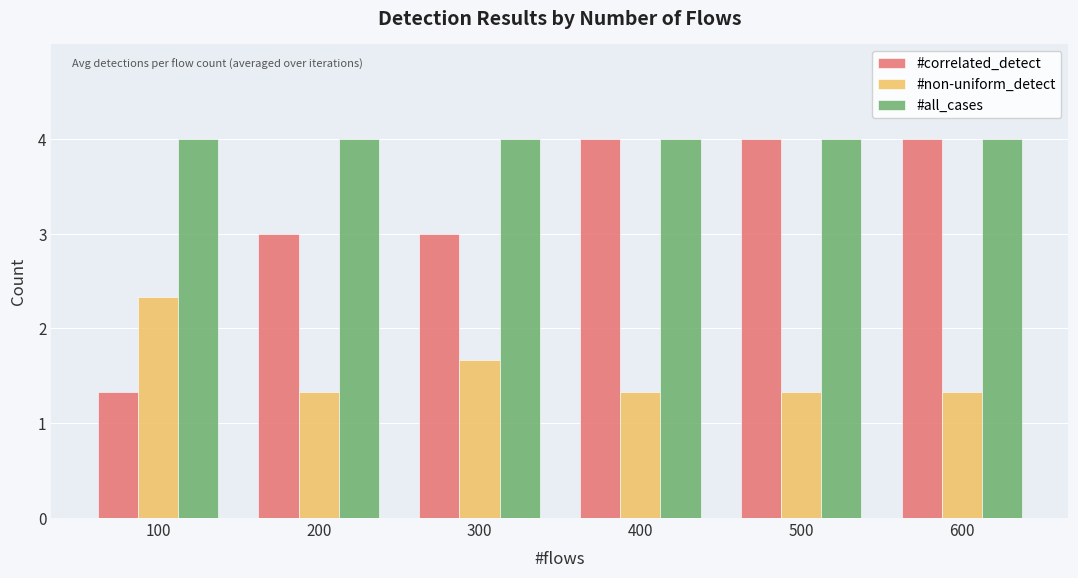

Are the bars horizontal?

No